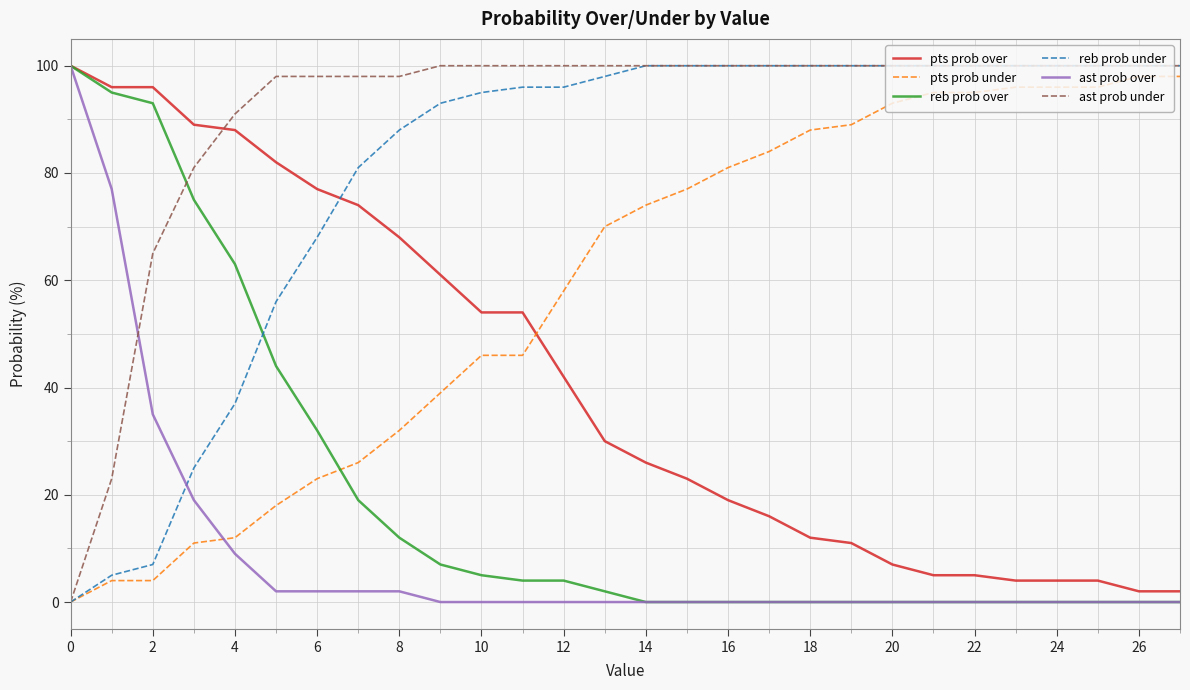

What is the highest value of the pts prob over series?

100